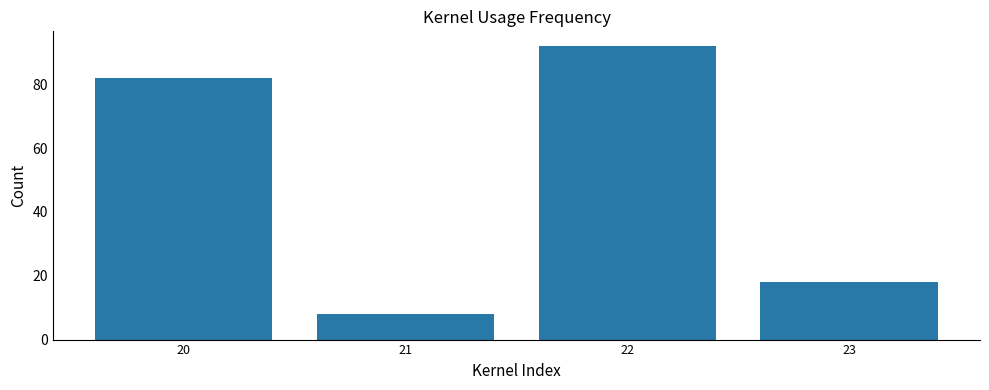

Reading right to left, what are all the values shown in this chart?

18	92	8	82